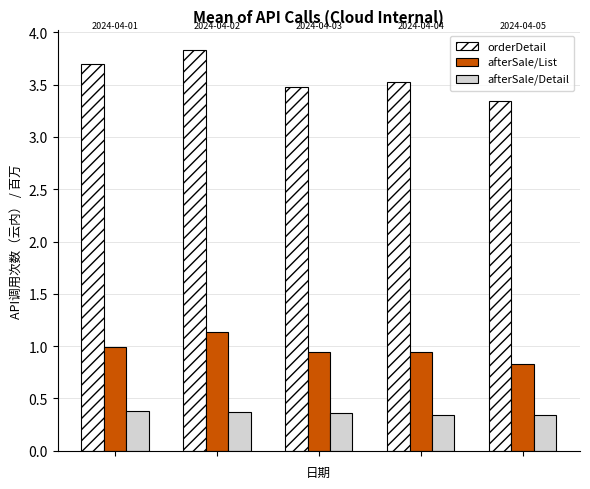

What is the sum of all afterSale/List values?

4.9